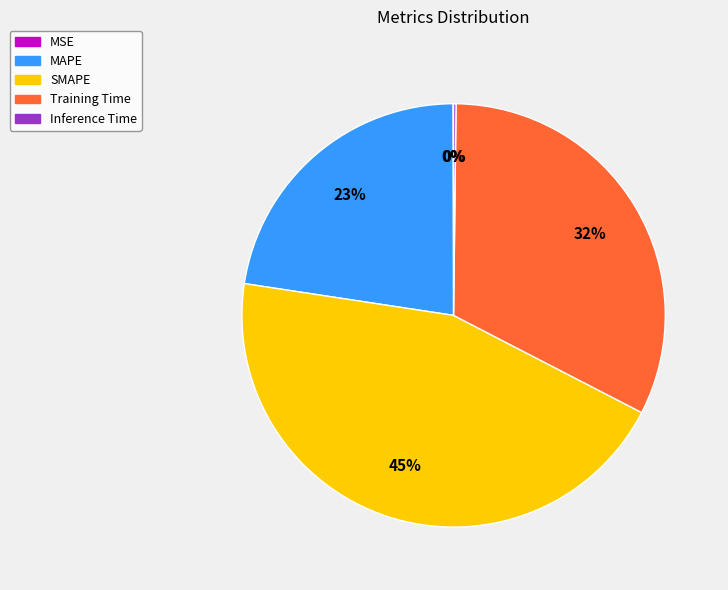

Is there any slice that represents more than half of the pie?

No